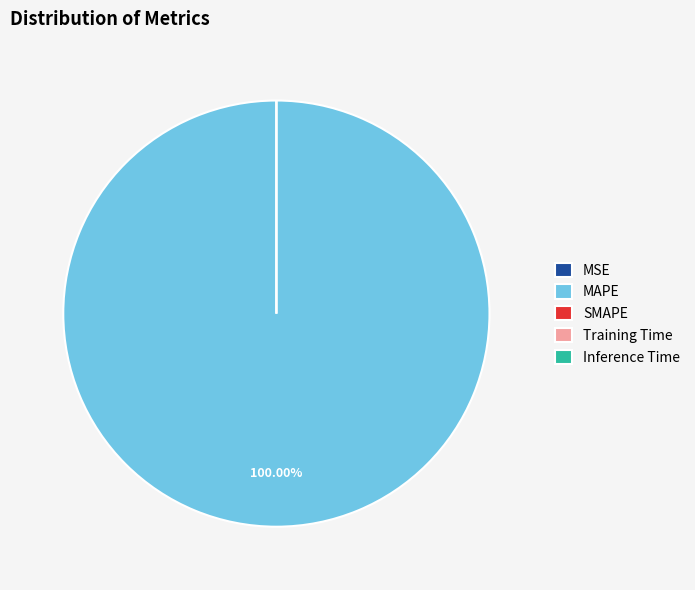

What portion of the pie excludes Inference Time?

100.0%